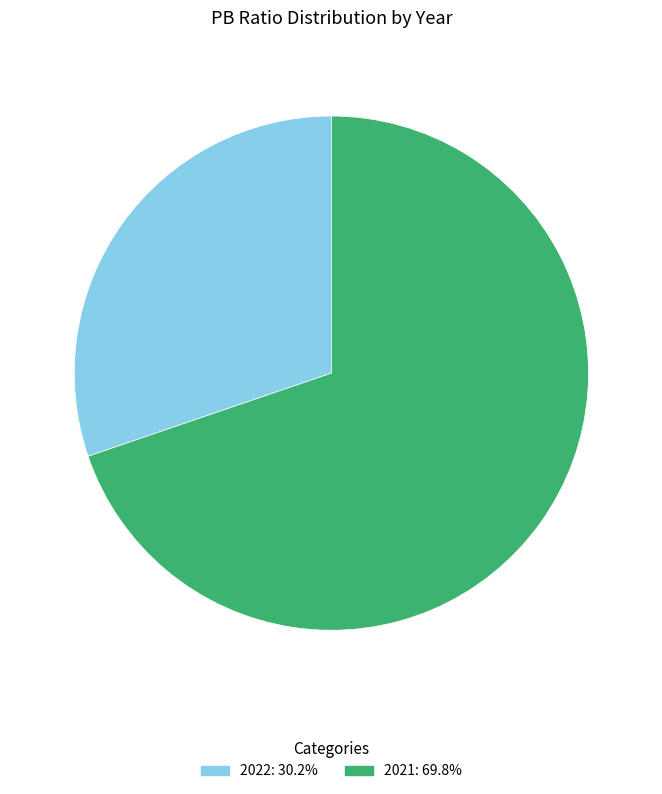

What is the smallest slice in the pie chart?

2022